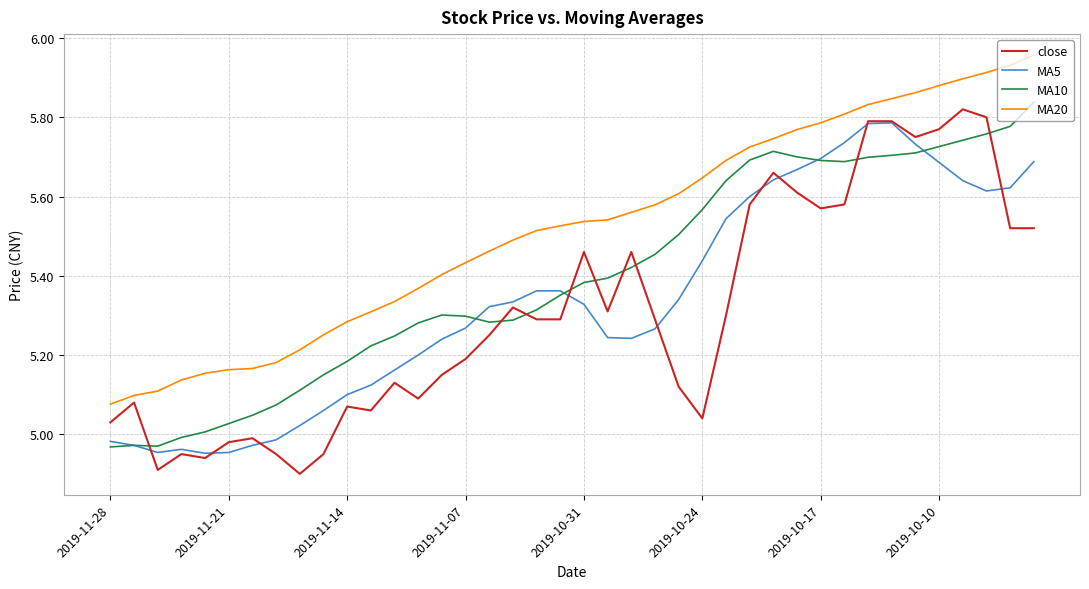

Which series has the largest total across all categories?

MA20